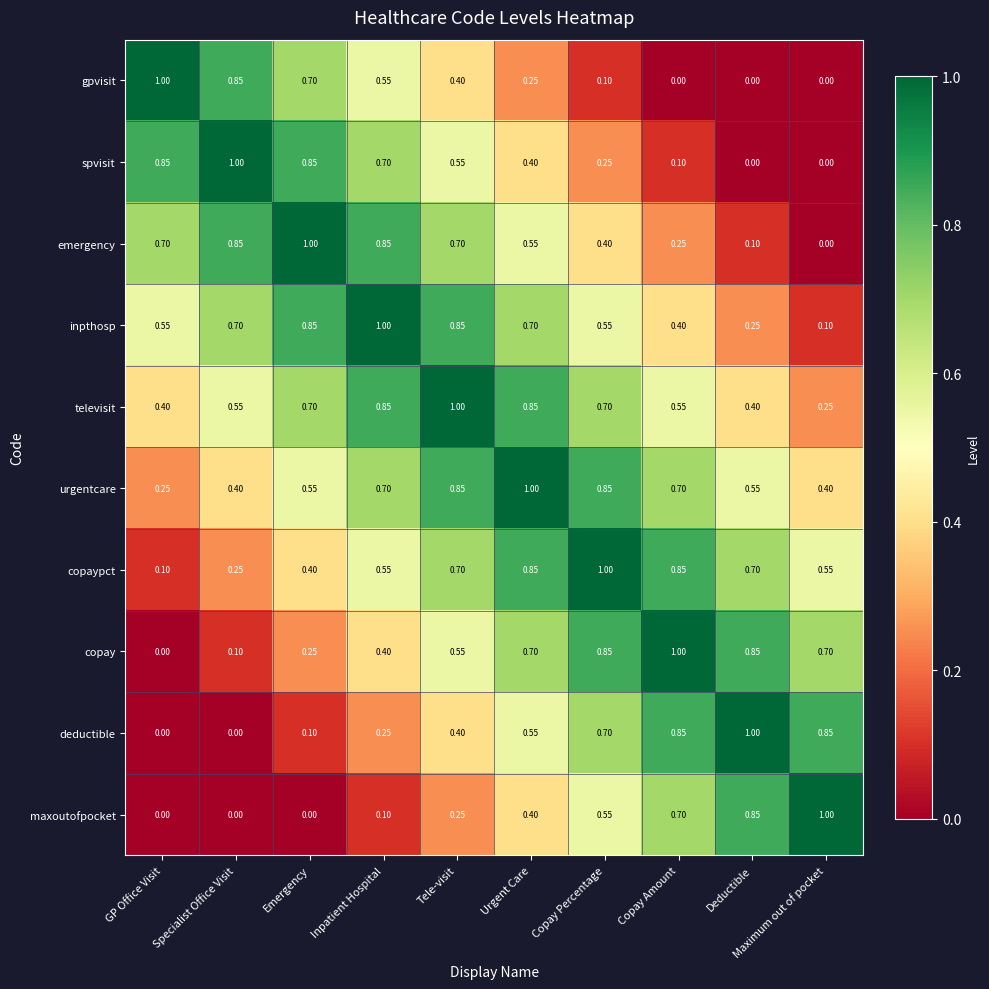

Count the number of categories in the chart.

10